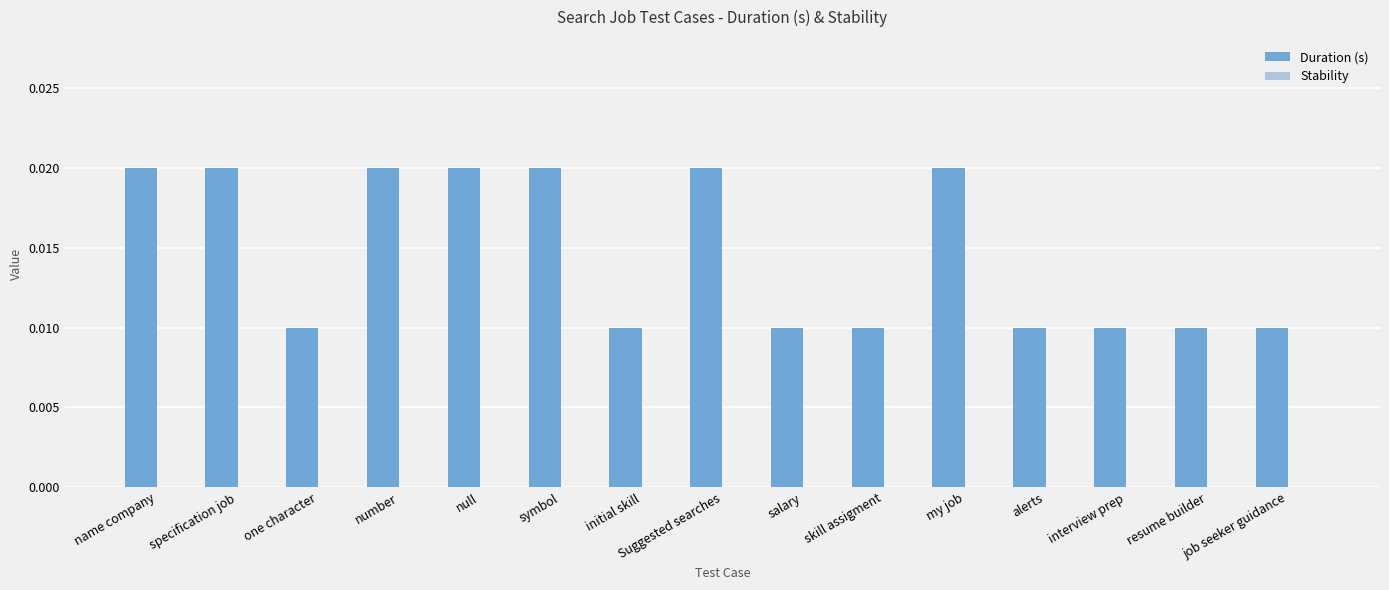

Between my job and interview prep, which is larger?

my job